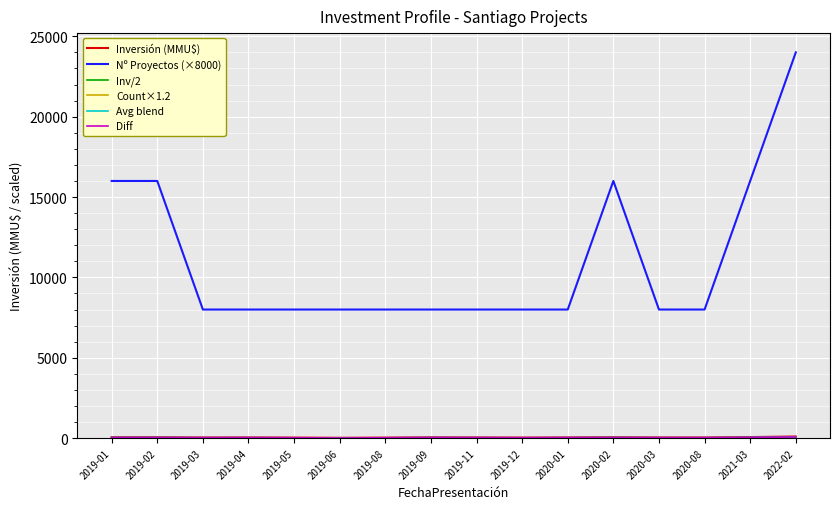

Which series has the widest spread of values?

Nº Proyectos (×8000)